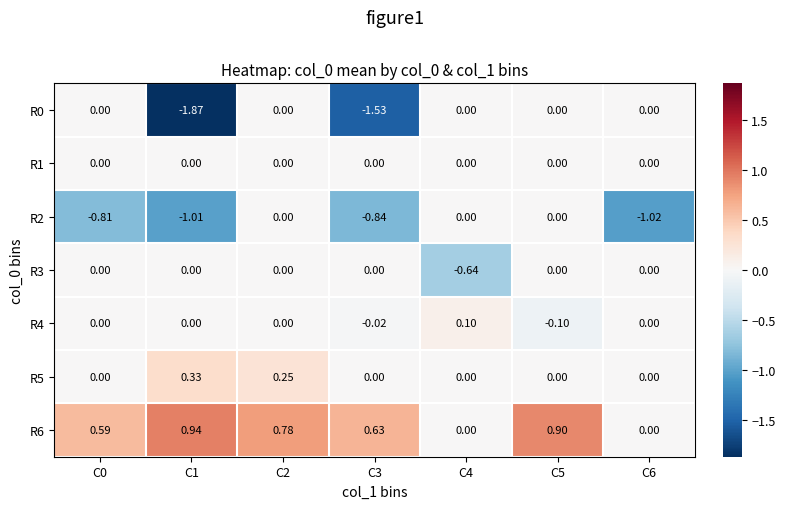

Reading left to right, transcribe all the data shown in this chart.

R0: C0=0.0	C1=-1.9	C2=0.0	C3=-1.5	C4=0.0	C5=0.0	C6=0.0
R1: C0=0.0	C1=0.0	C2=0.0	C3=0.0	C4=0.0	C5=0.0	C6=0.0
R2: C0=-0.8	C1=-1.0	C2=0.0	C3=-0.8	C4=0.0	C5=0.0	C6=-1.0
R3: C0=0.0	C1=0.0	C2=0.0	C3=0.0	C4=-0.6	C5=0.0	C6=0.0
R4: C0=0.0	C1=0.0	C2=0.0	C3=-0.0	C4=0.1	C5=-0.1	C6=0.0
R5: C0=0.0	C1=0.3	C2=0.2	C3=0.0	C4=0.0	C5=0.0	C6=0.0
R6: C0=0.6	C1=0.9	C2=0.8	C3=0.6	C4=0.0	C5=0.9	C6=0.0